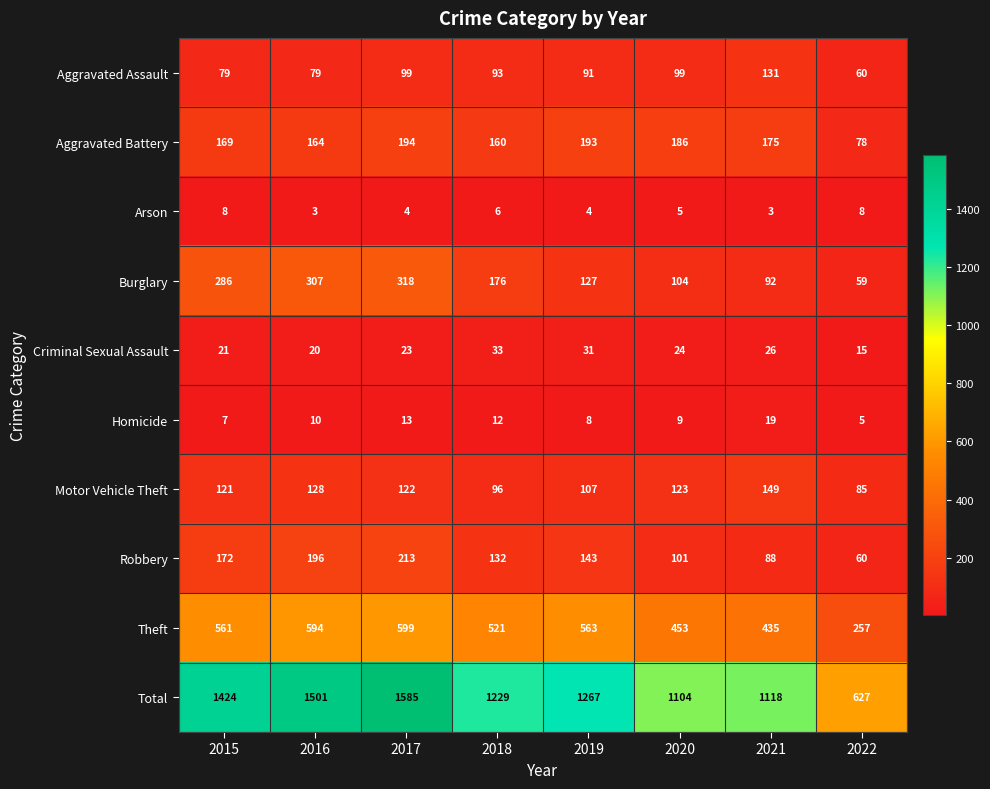

What is the sum of all Criminal Sexual Assault values?

193